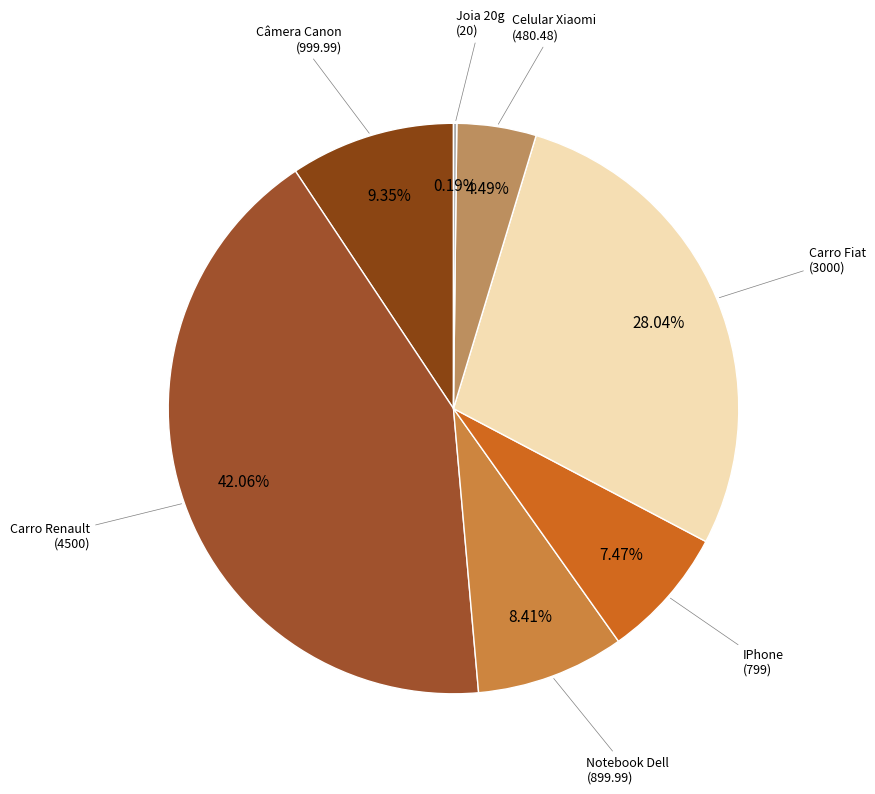

Is it true that IPhone is 1% of the pie?

False